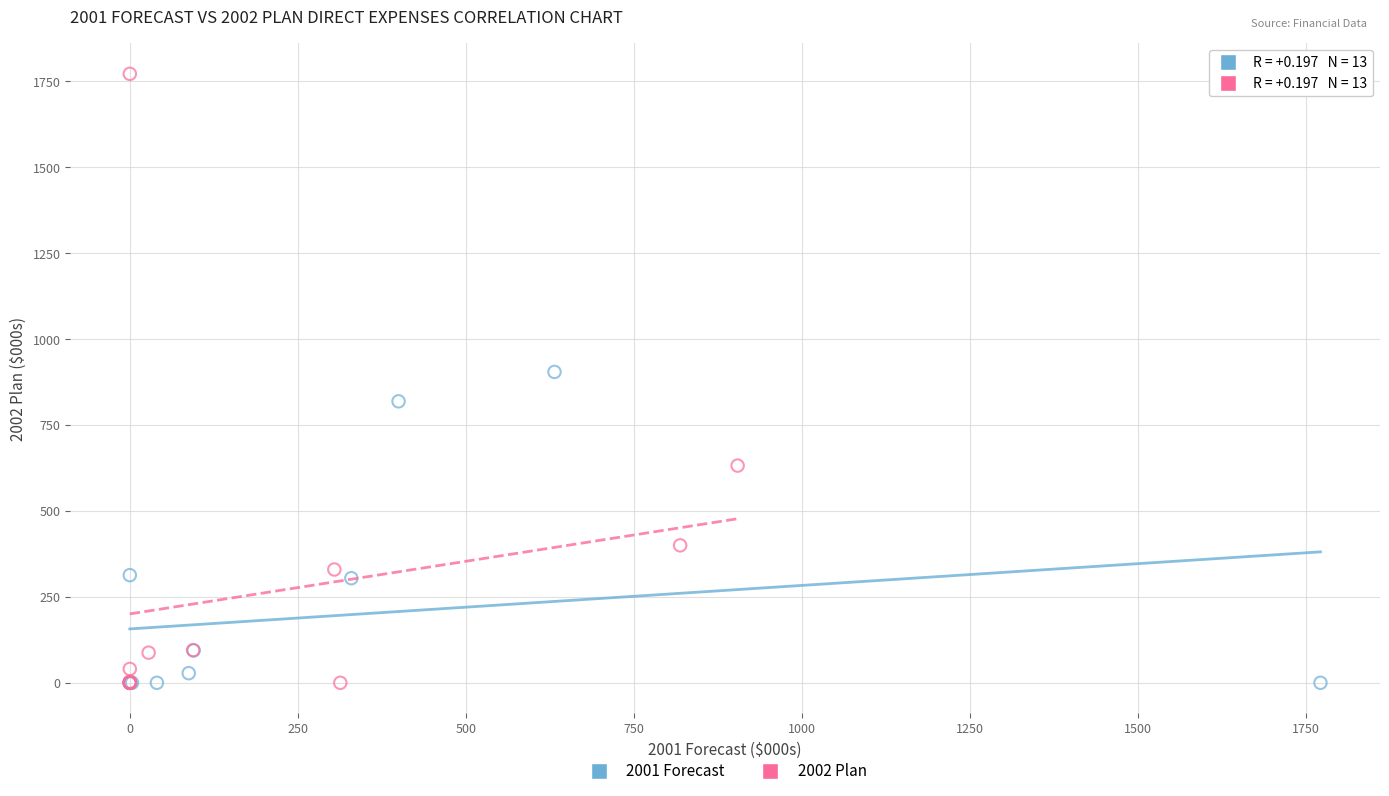

Which series has the largest Y range (max minus min)?

2002 Plan